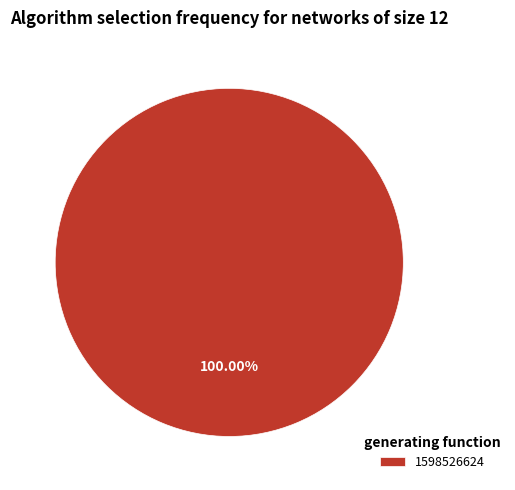

Which category accounts for the majority?

1598526624